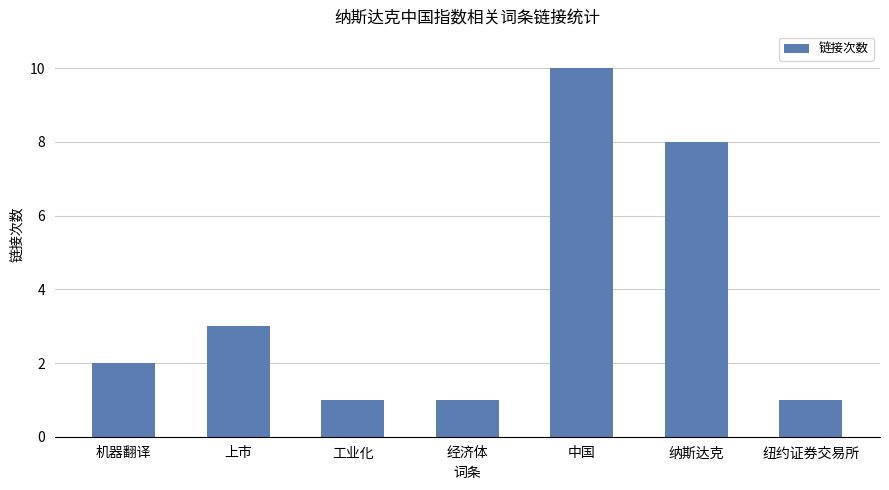

Is it true that the value at 经济体 is 1?

True